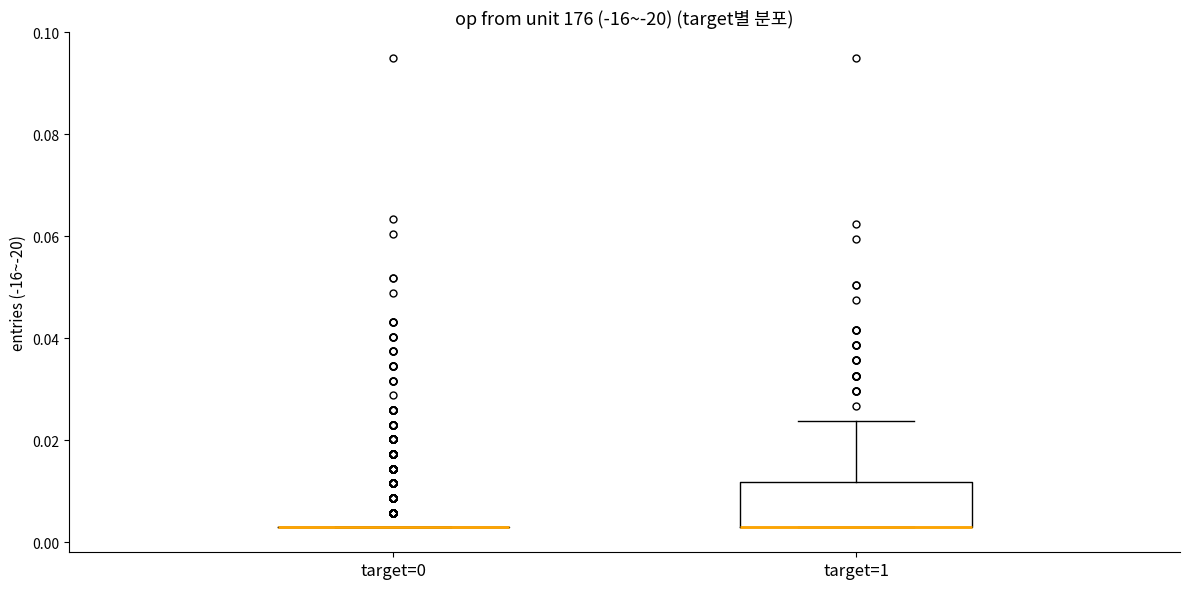

Reading left to right, transcribe this box plot: for each box, give where its median line is, the range the box spans, and where its two whiskers end, as read against the y-axis. The values are not printed on the chart, so give them approximately, as read against the axis.

target=0: box collapsed to a line at 0.002, whiskers 0.002 to 0.002
target=1: median 0.002 (drawn on the box's lower edge), box 0.002 to 0.012, whiskers 0.002 to 0.024